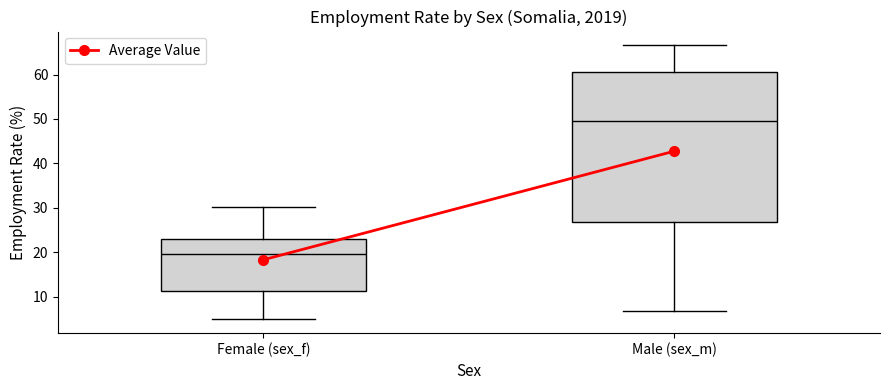

Reading left to right, read every box against the y-axis: the position of its median line, the range the box covers, and the ends of its whiskers. The values are not printed on the chart, so give them approximately, as read against the axis.

Female (sex_f): median 20, box 11 to 23, whiskers 5 to 30
Male (sex_m): median 50, box 27 to 61, whiskers 7 to 67